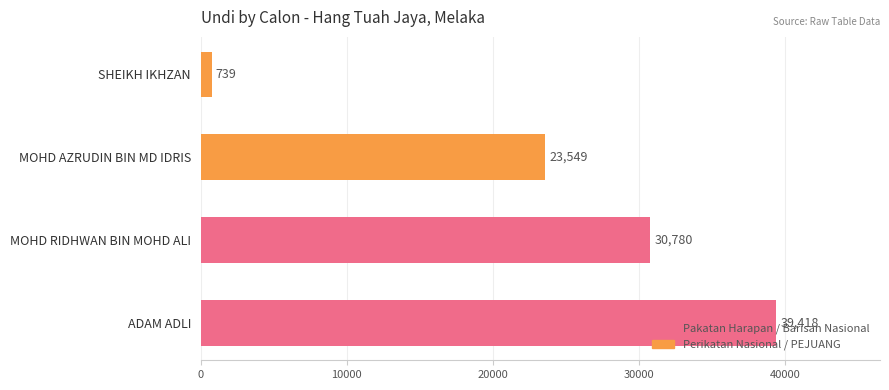

List the labels in order of value, smallest first.

SHEIKH IKHZAN, MOHD AZRUDIN BIN MD IDRIS, MOHD RIDHWAN BIN MOHD ALI, ADAM ADLI